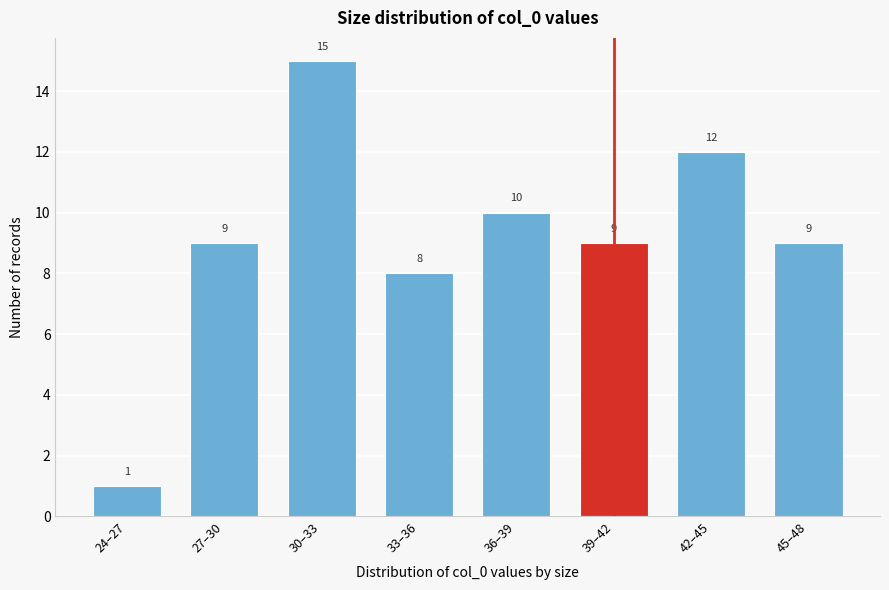

Reading left to right, transcribe all the data shown in this chart.

1	9	15	8	10	9	12	9